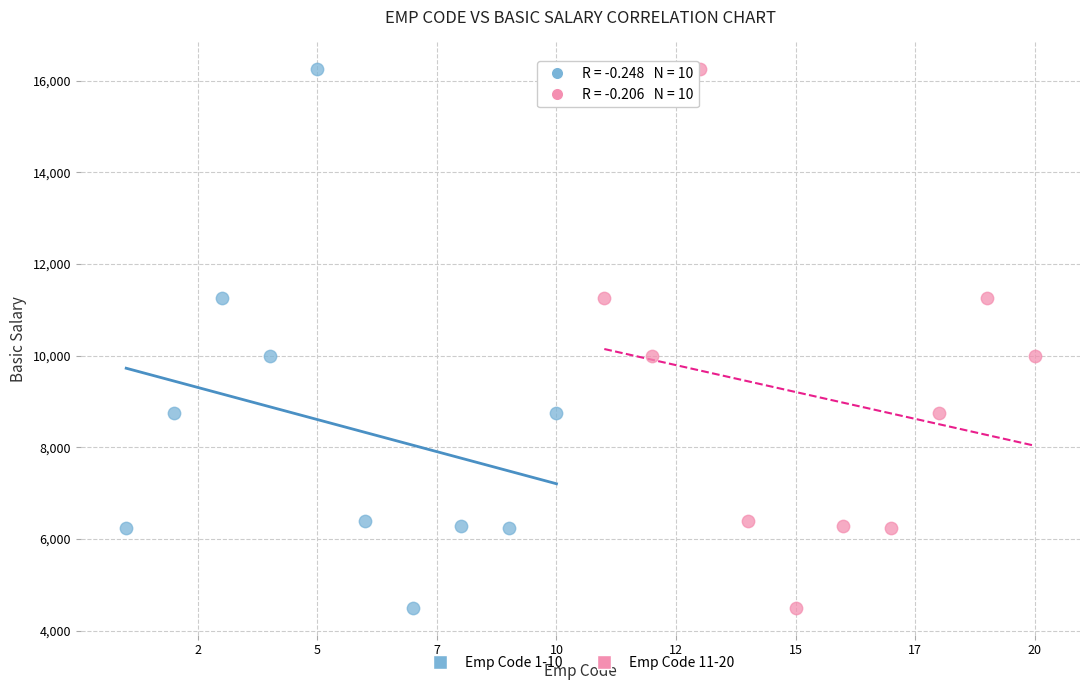

What are all the series names shown in the legend?

Emp Code 1-10, Emp Code 11-20